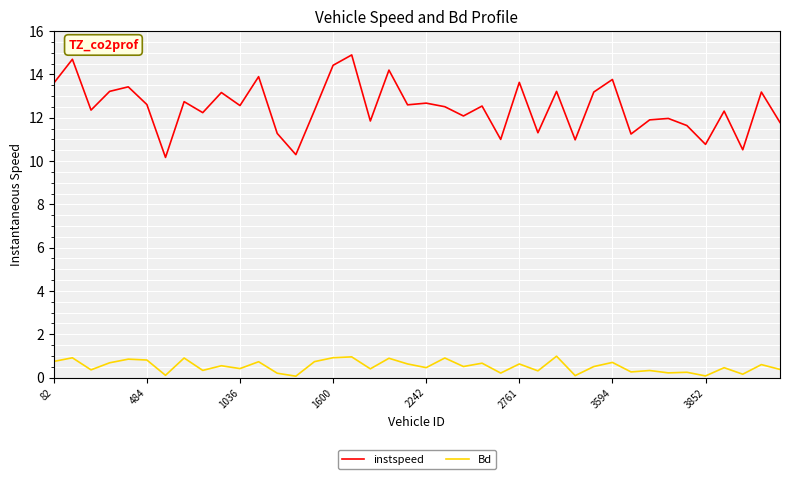

Which series has the largest range (max minus min)?

instspeed